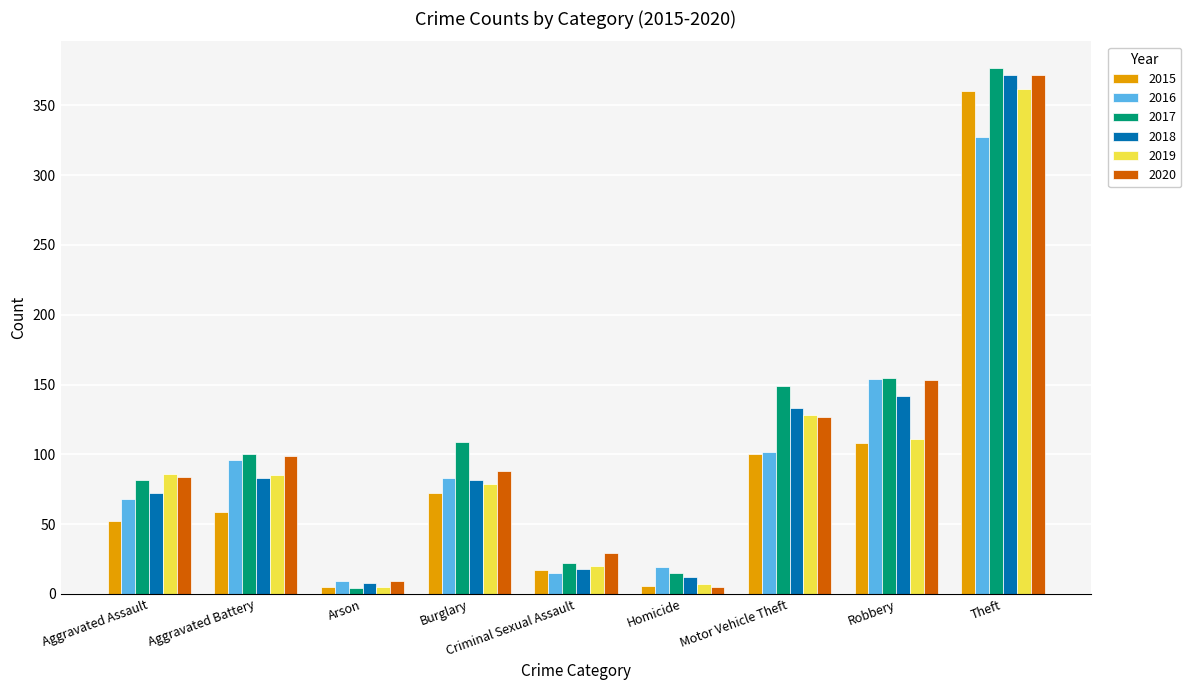

Count the number of categories in the chart.

9